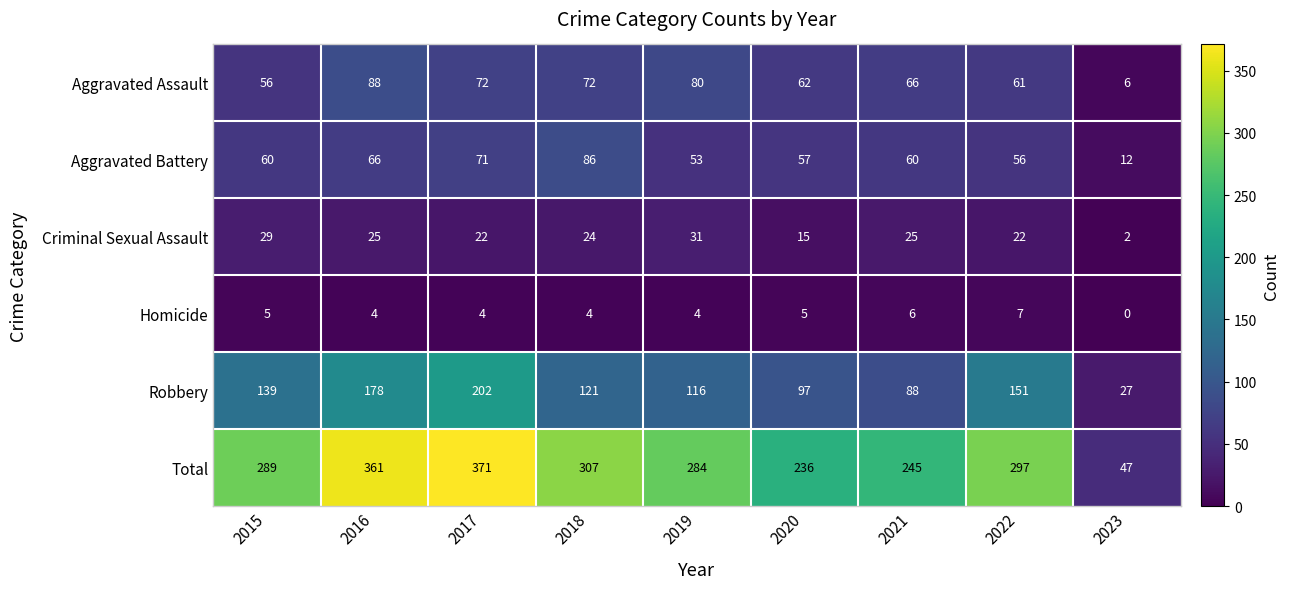

Rank the series by their maximum value, from highest to lowest.

Total, Robbery, Aggravated Assault, Aggravated Battery, Criminal Sexual Assault, Homicide